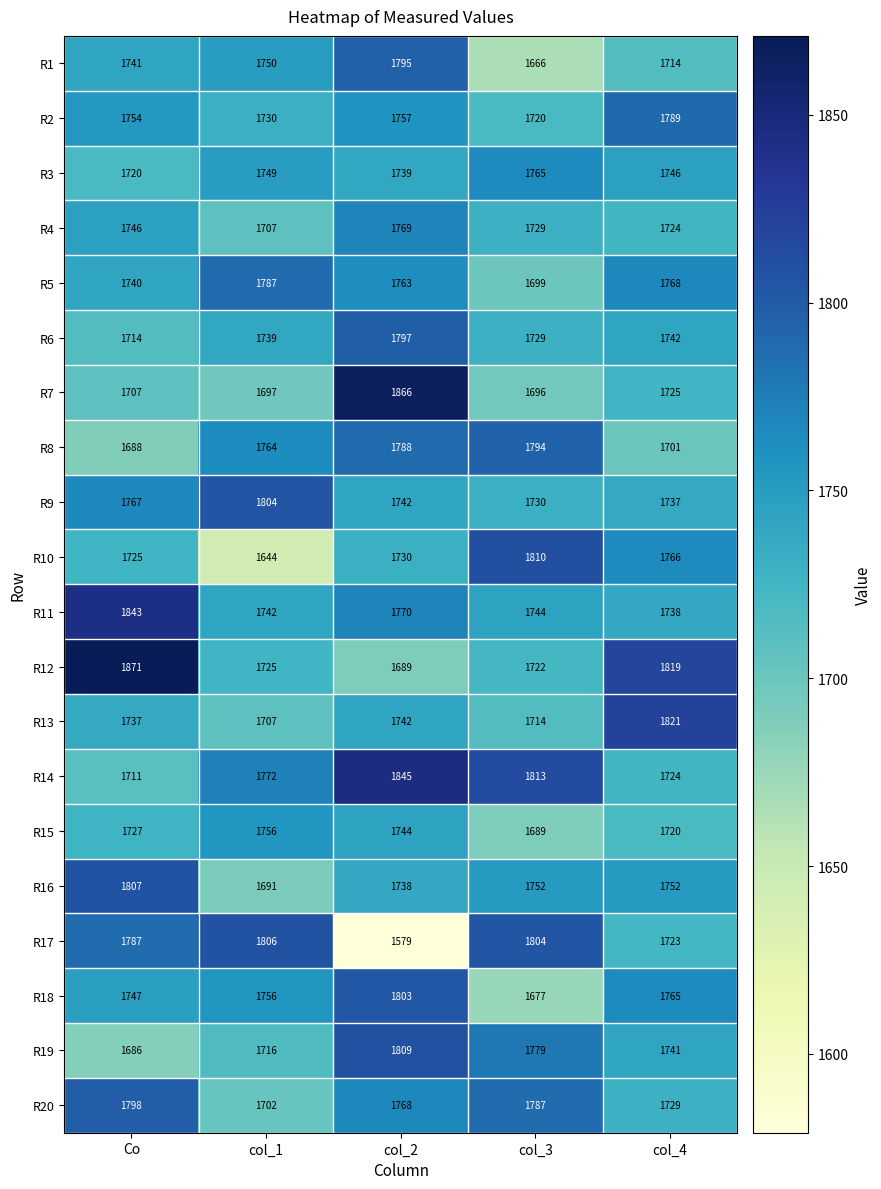

Where does the R5 series first go above 1763?

col_1